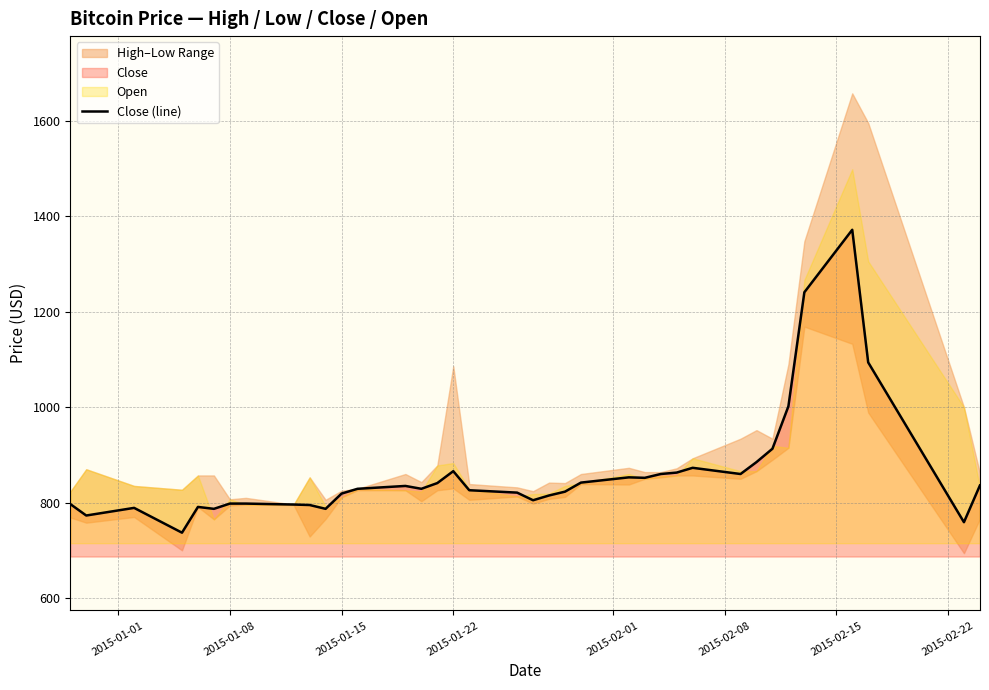

How many points are higher than both their immediate neighbors (excluding endpoints)?

7